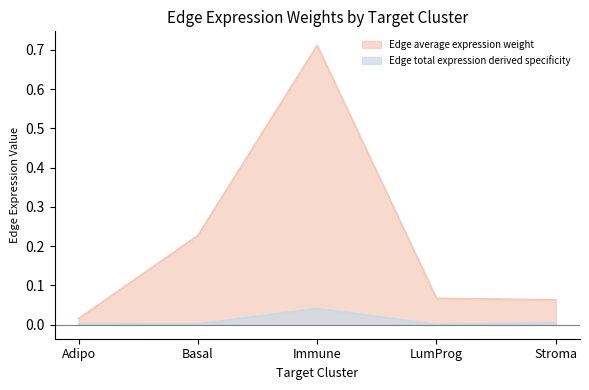

At which label is Edge total expression derived specificity closest to 0?

LumProg